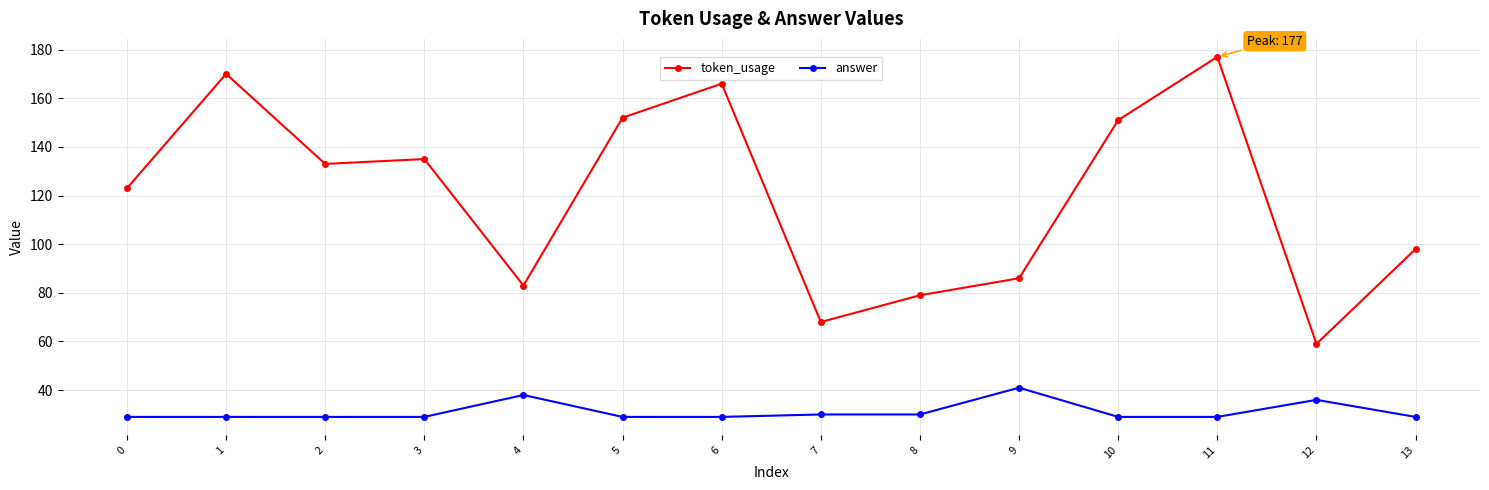

The answer series shows 18 at 12. True or false?

False